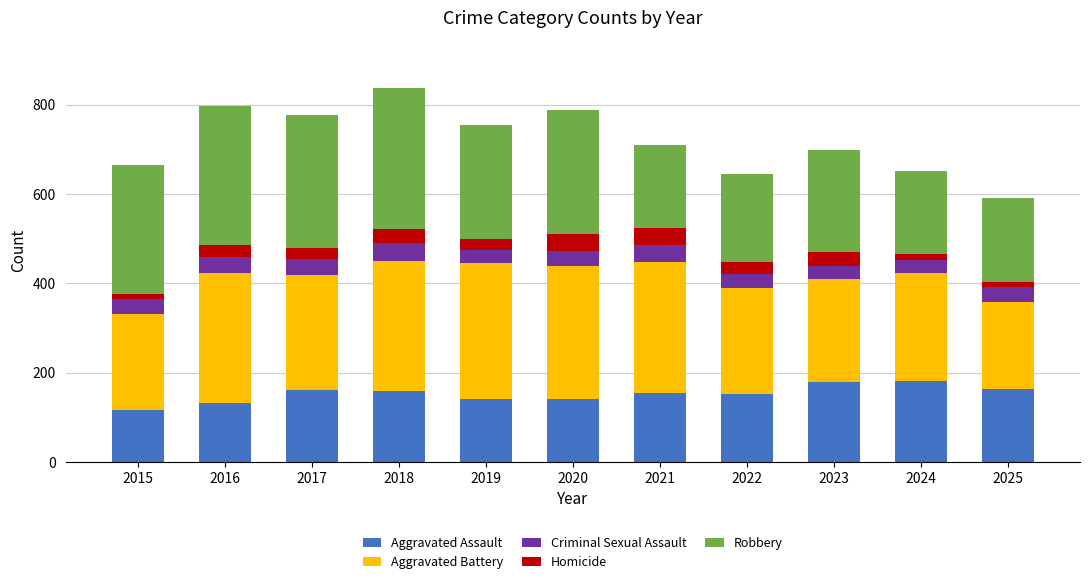

What is the total value across all series at 2020?

787